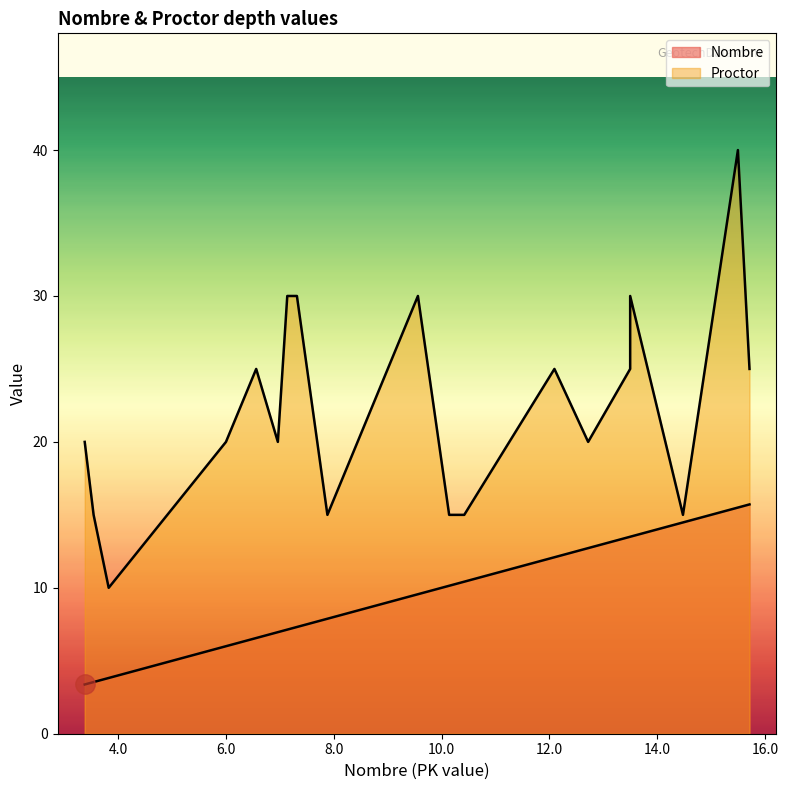

Rank the series at 3.0 from highest to lowest value.

Proctor, Nombre